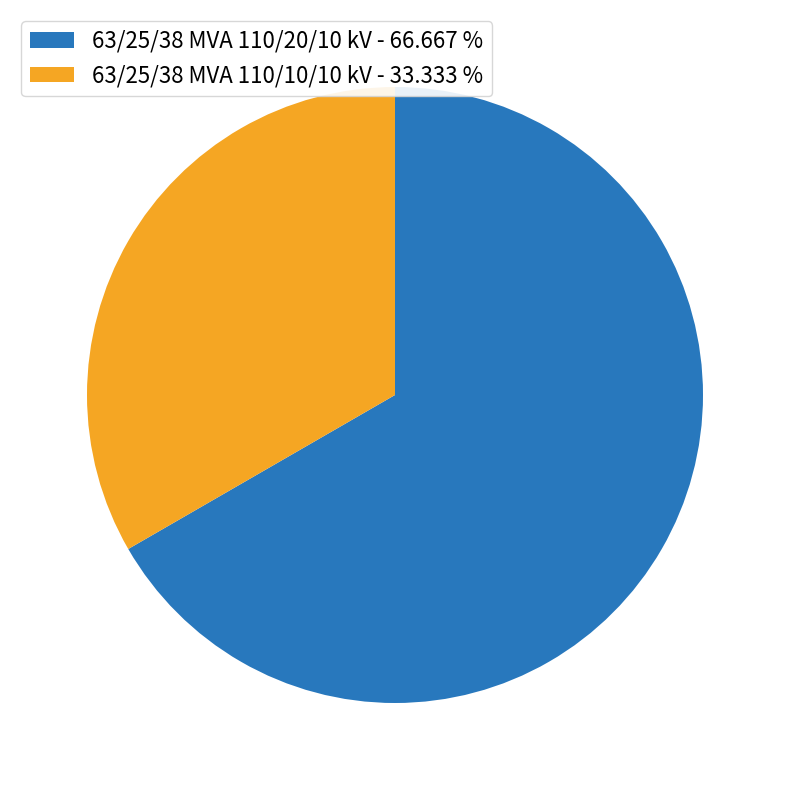

Between 63/25/38 MVA 110/10/10 kV and 63/25/38 MVA 110/20/10 kV, which is larger?

63/25/38 MVA 110/20/10 kV